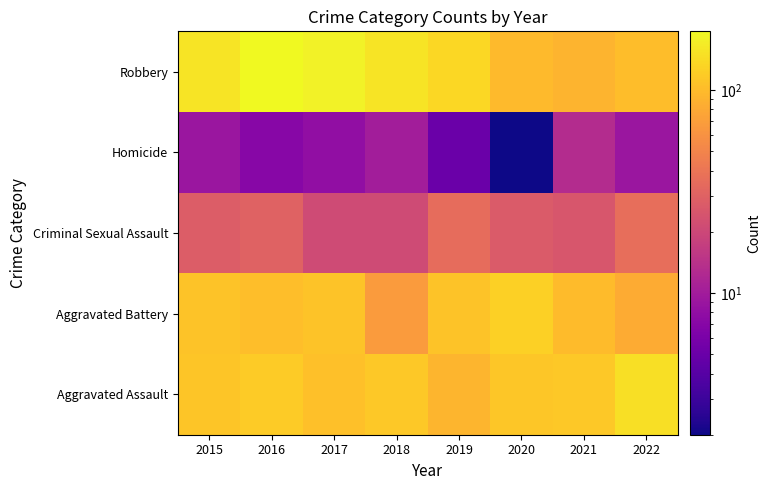

Reading left to right, extract all data points from this chart.

Aggravated Assault: 2015=110	2016=118	2017=105	2018=115	2019=92	2020=113	2021=115	2022=148
Aggravated Battery: 2015=108	2016=102	2017=108	2018=67	2019=108	2020=126	2021=100	2022=81
Criminal Sexual Assault: 2015=28	2016=30	2017=21	2018=21	2019=35	2020=27	2021=25	2022=36
Homicide: 2015=9	2016=7	2017=8	2018=10	2019=5	2020=2	2021=13	2022=9
Robbery: 2015=154	2016=194	2017=178	2018=155	2019=135	2020=97	2021=91	2022=101